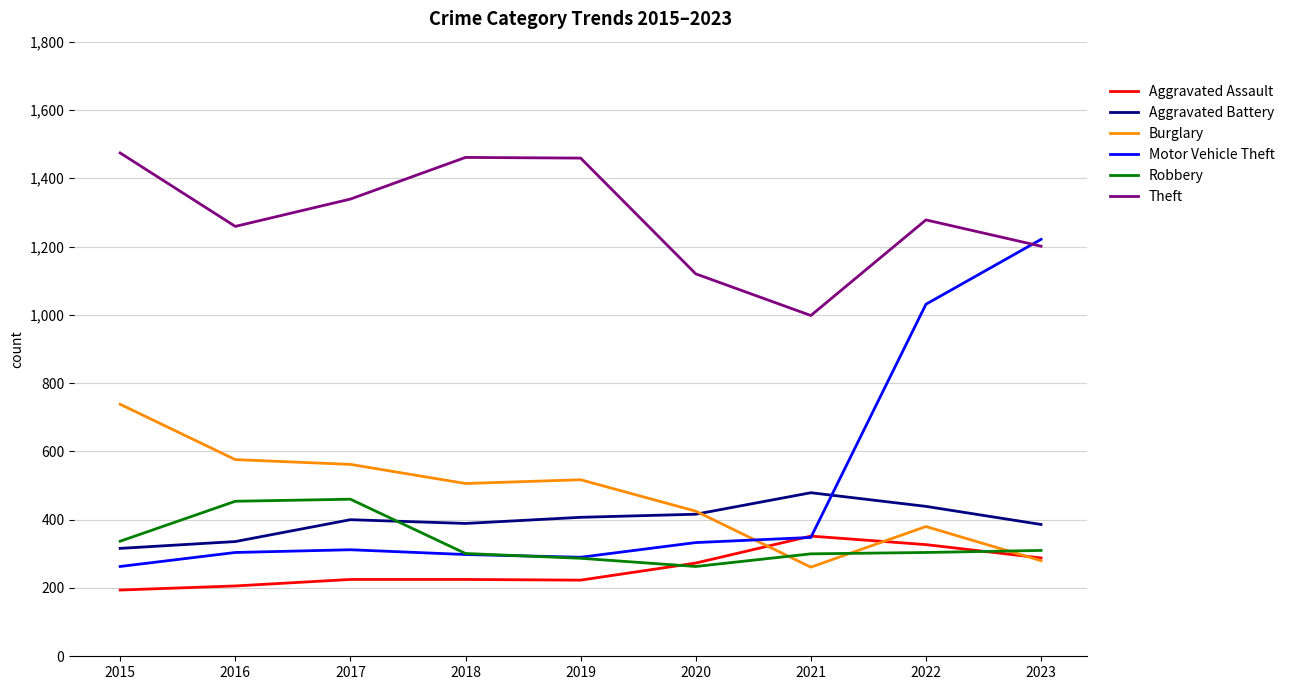

What is the difference between the Aggravated Battery values at 2017 and 2023?

14